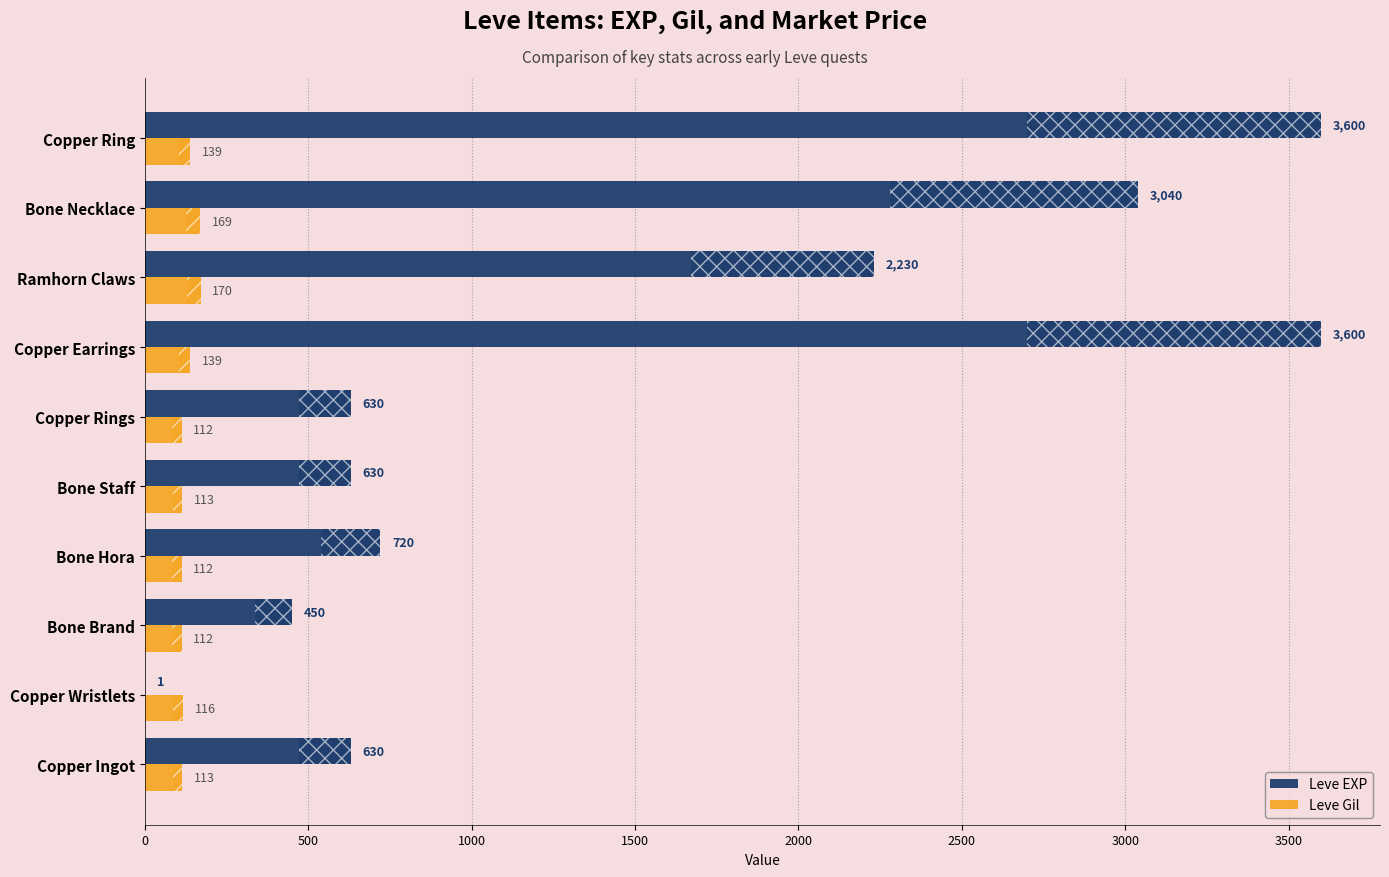

Between Copper Rings and Copper Ring, which series saw the biggest shift?

Leve EXP